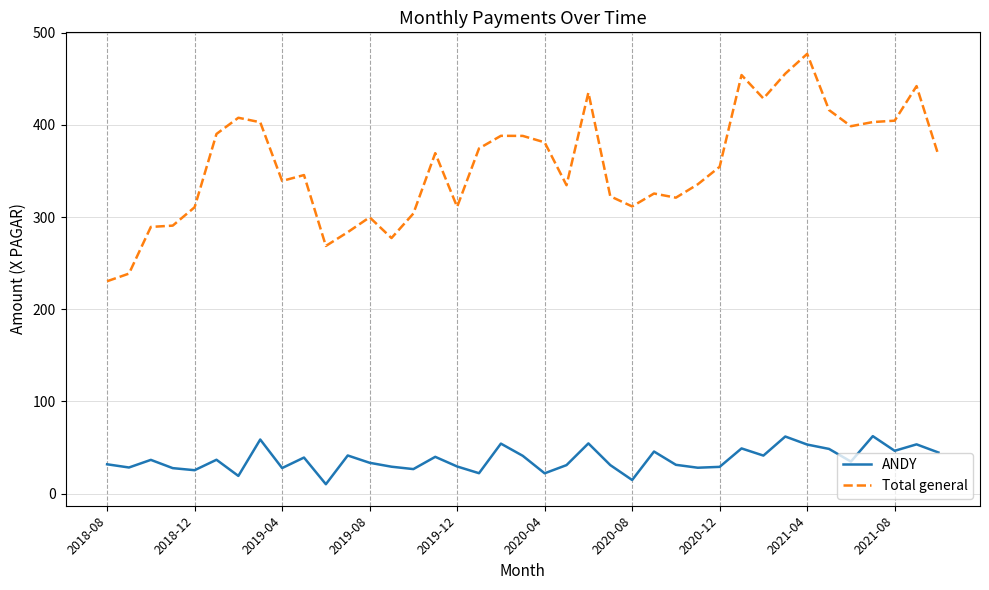

Which series has the largest total across all categories?

Total general